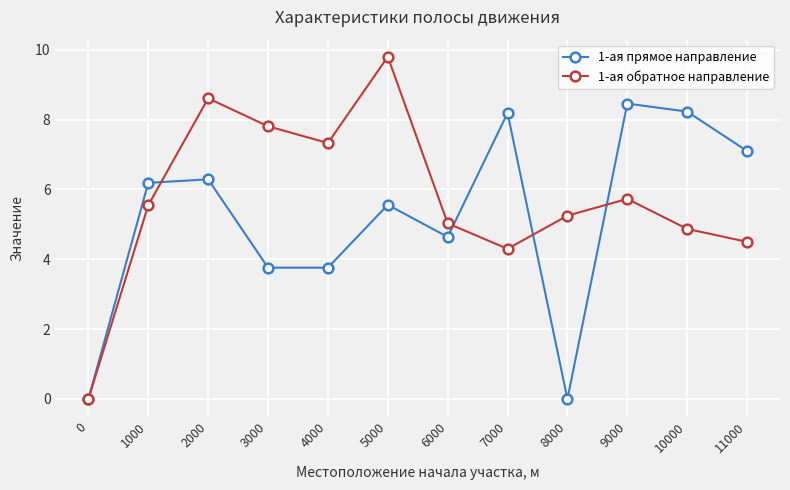

The 1-ая обратное направление series shows 5.2 at 8000. True or false?

True